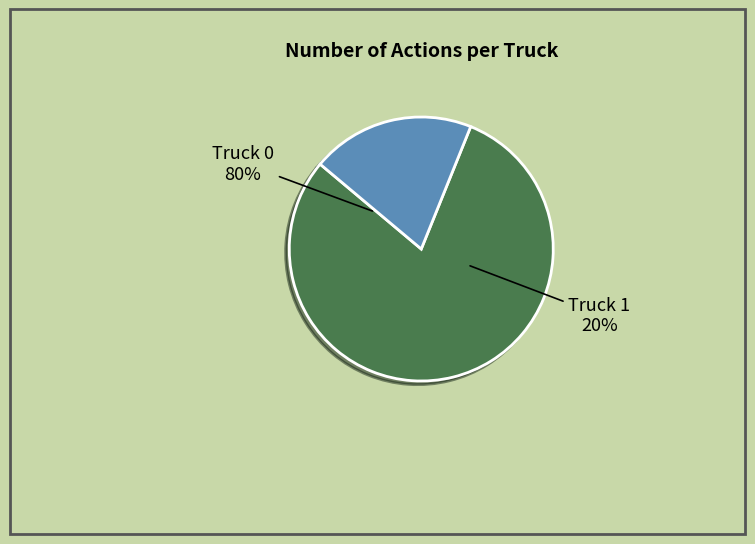

Rank the categories by value from lowest to highest.

Truck 1, Truck 0